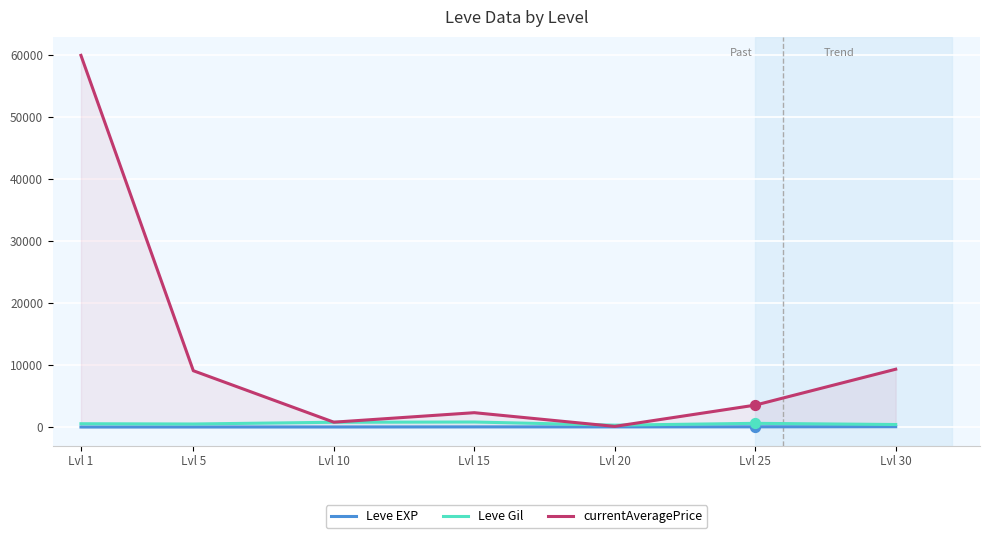

What are all the series names shown in the legend?

Leve EXP, Leve Gil, currentAveragePrice